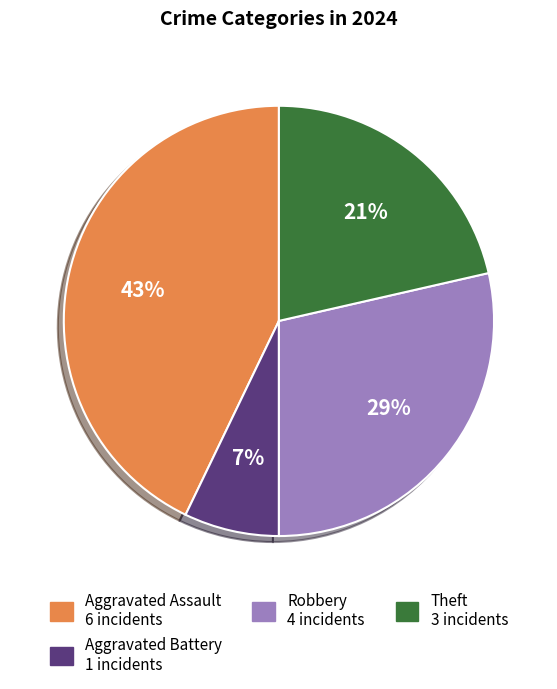

To the nearest percent, what is the difference between the largest and smallest slice percentages?

36%